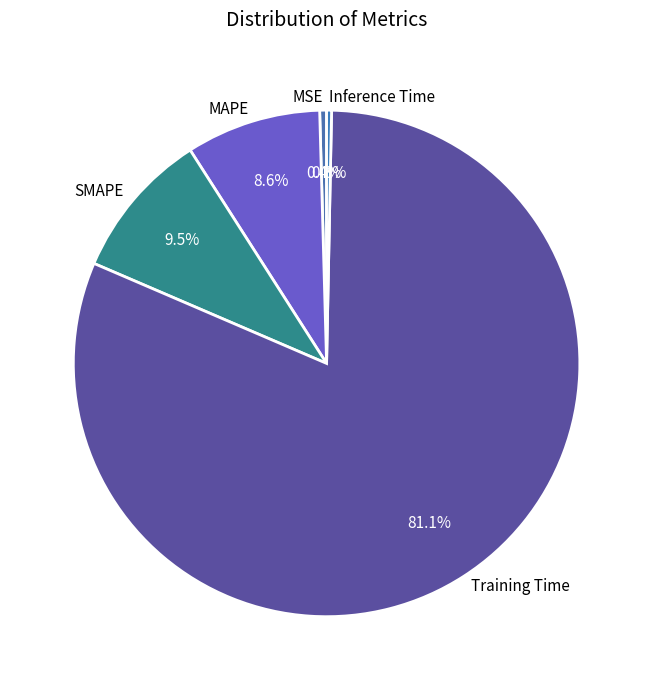

Which has a higher value, MSE or MAPE?

MAPE